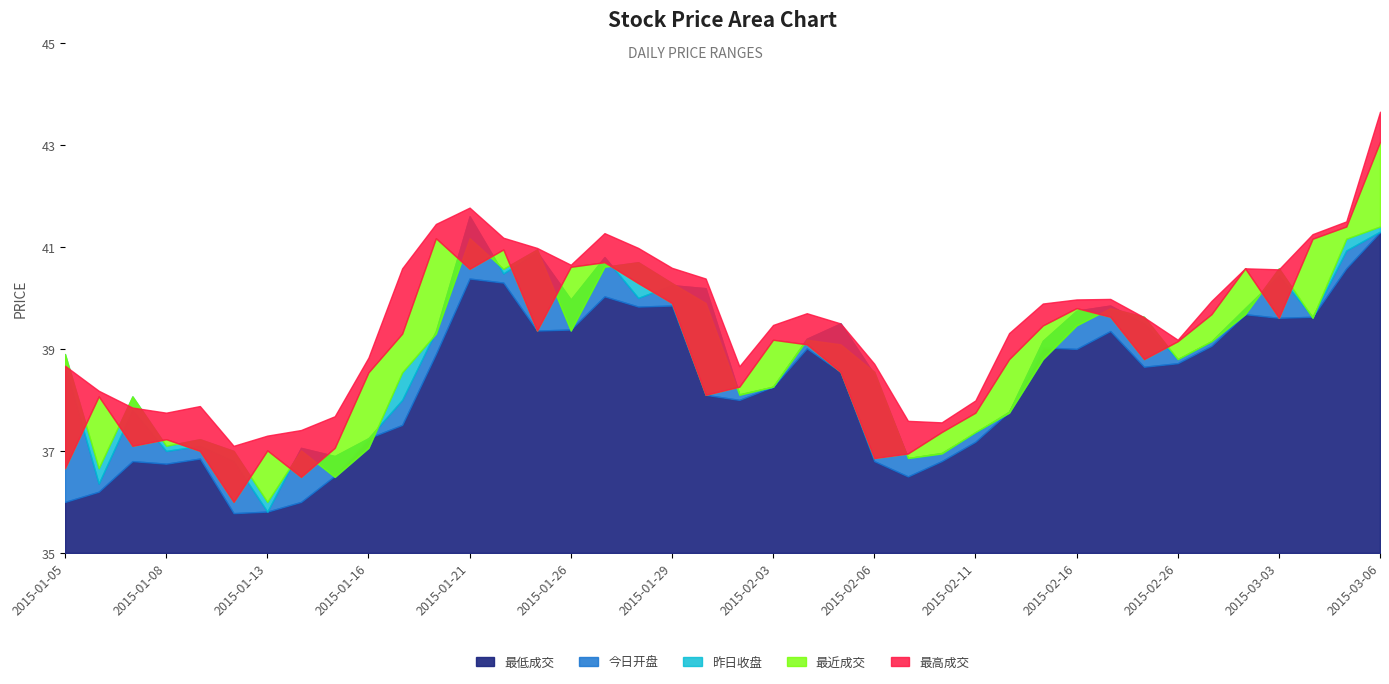

Where is the first local minimum for 最高成交?

2015-01-08